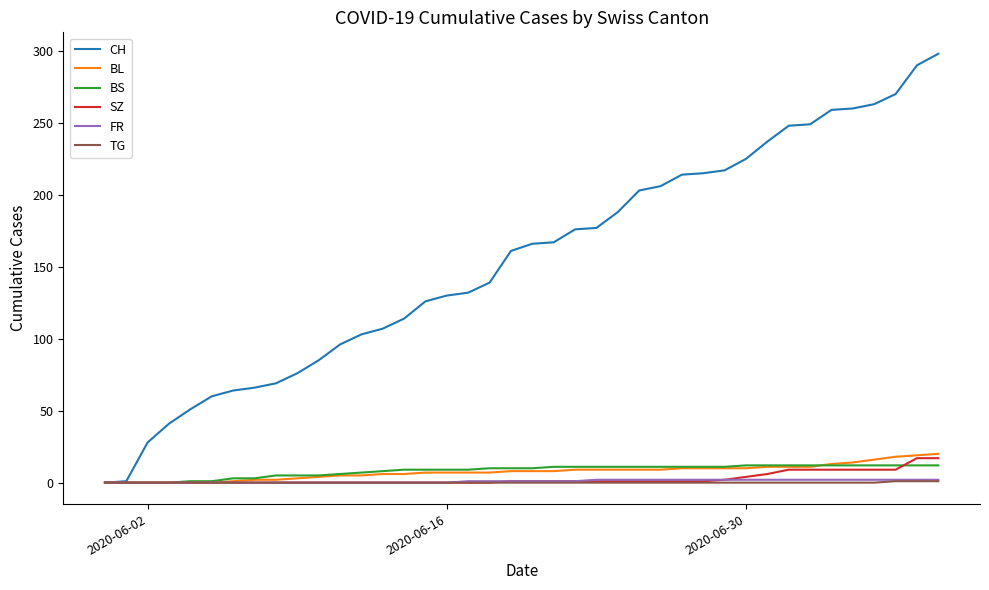

What is the greatest value displayed?

298